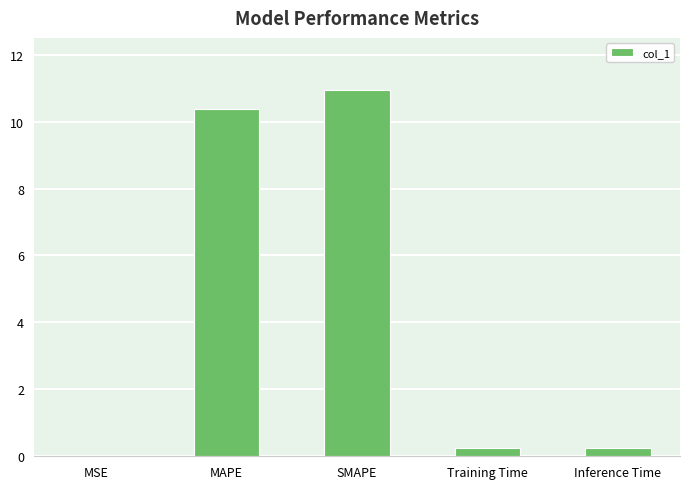

At which category does the chart reach its peak across all series?

SMAPE